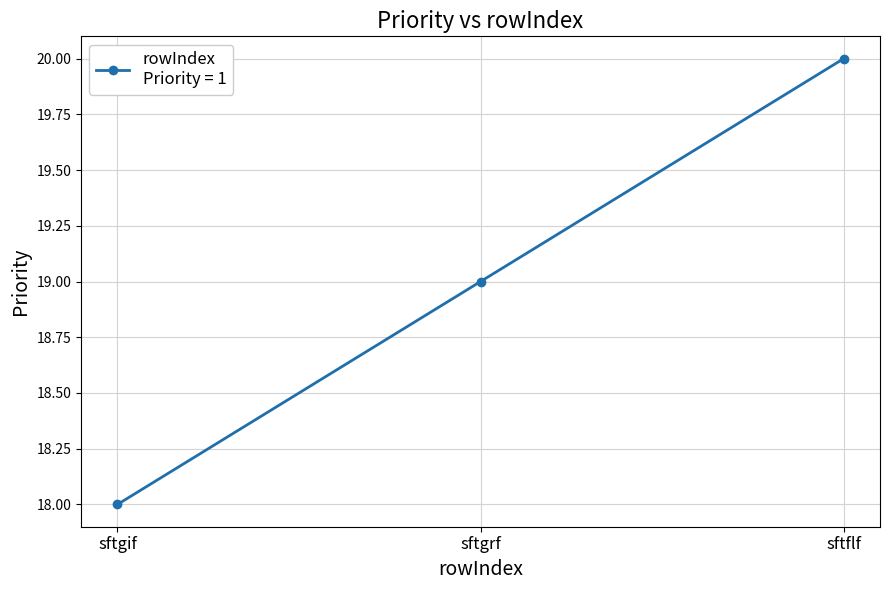

At which category does the chart reach its minimum across all series?

sftgif